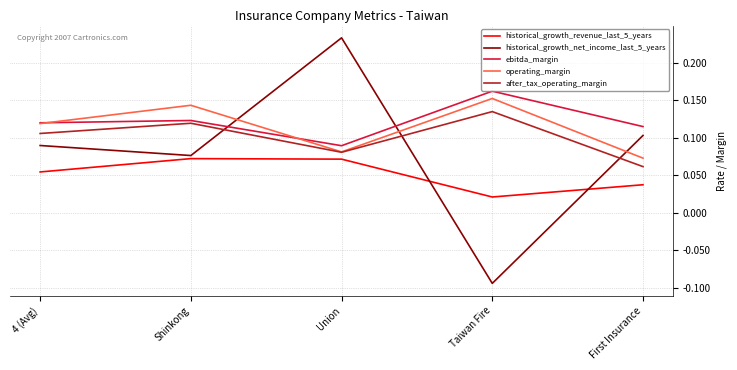

At which category does the chart reach its minimum across all series?

Taiwan Fire